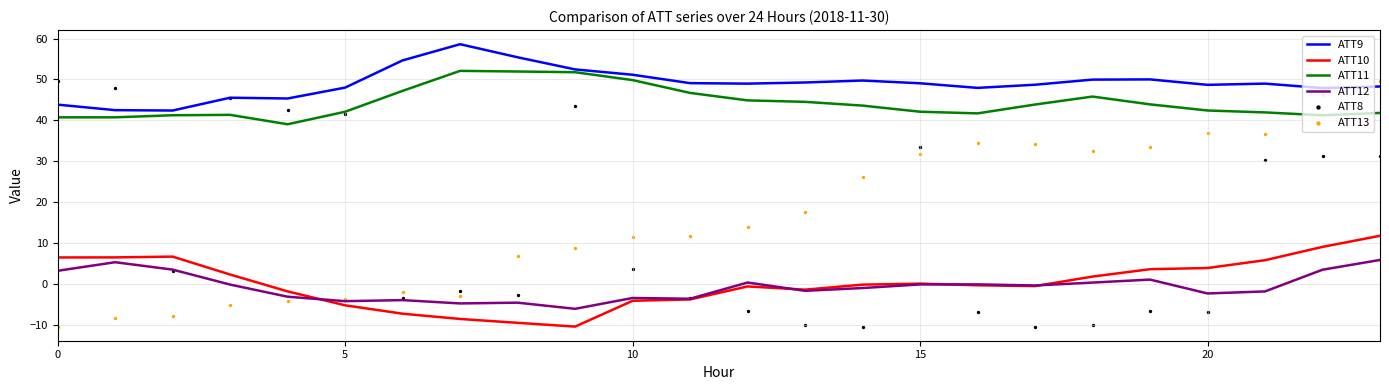

At how many categories does at least one series exceed 32?

24